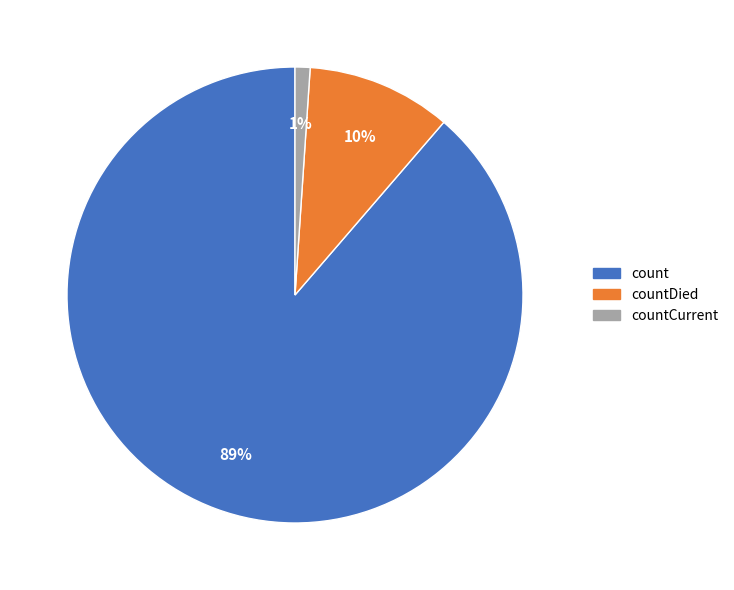

Rank the categories by value from lowest to highest.

countCurrent, countDied, count